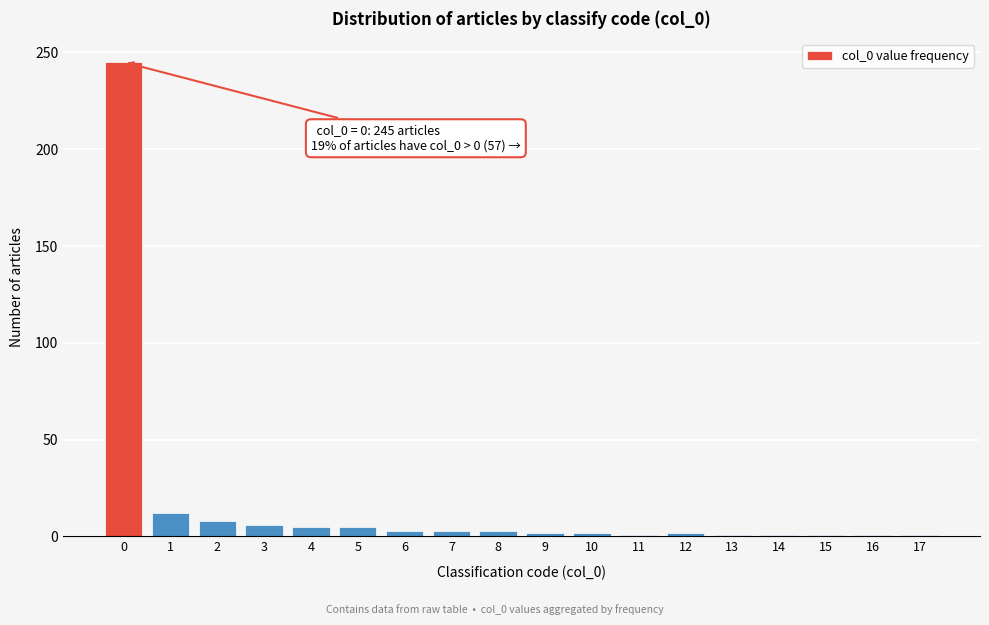

What is the sum of all values?

302